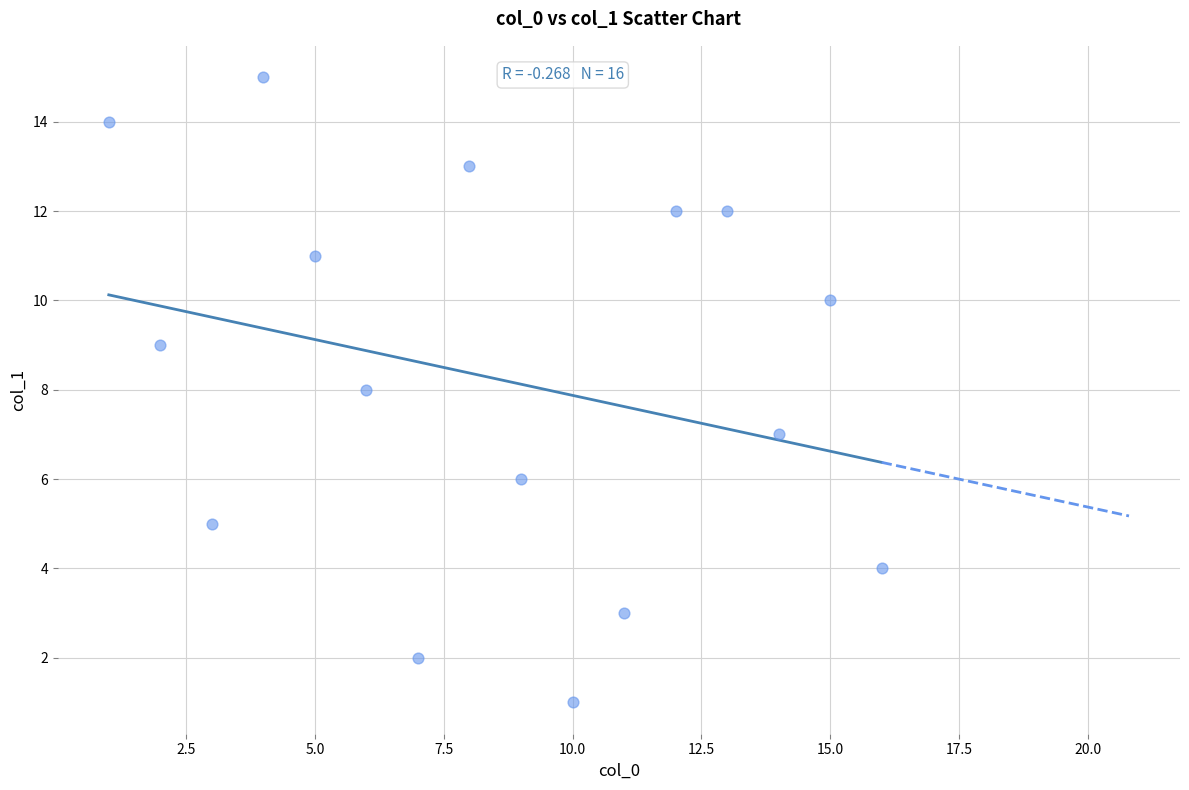

What is the range of X values (max minus min)?

15